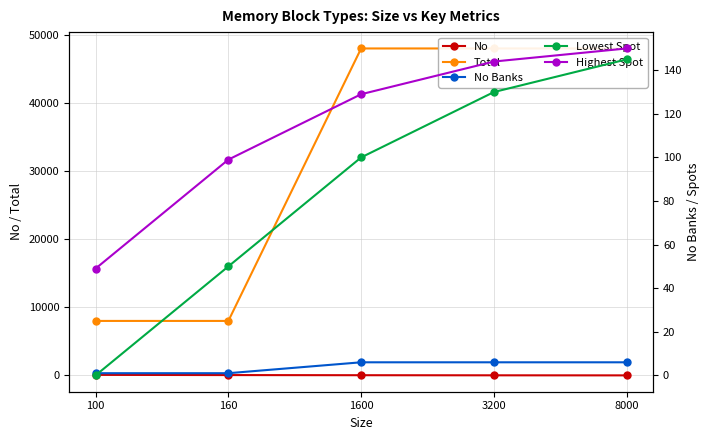

Which category has the lowest value in the No Banks series?

100